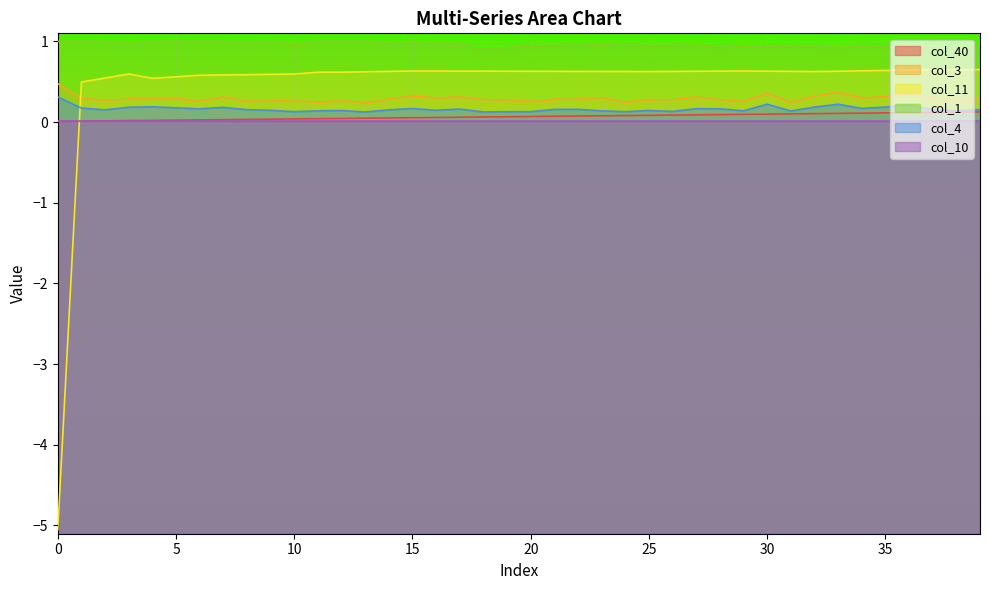

True or false: col_4 and col_10 cross at least once.

False